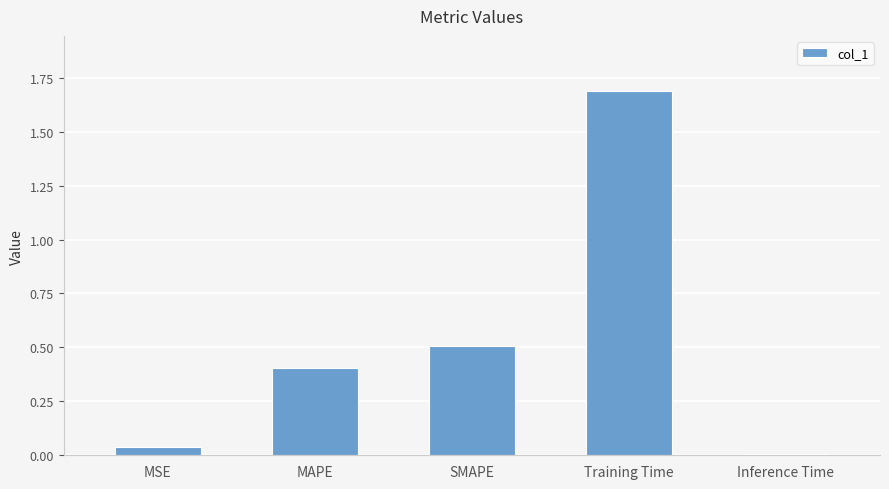

What is the label of the 2nd bar from the left?

MAPE